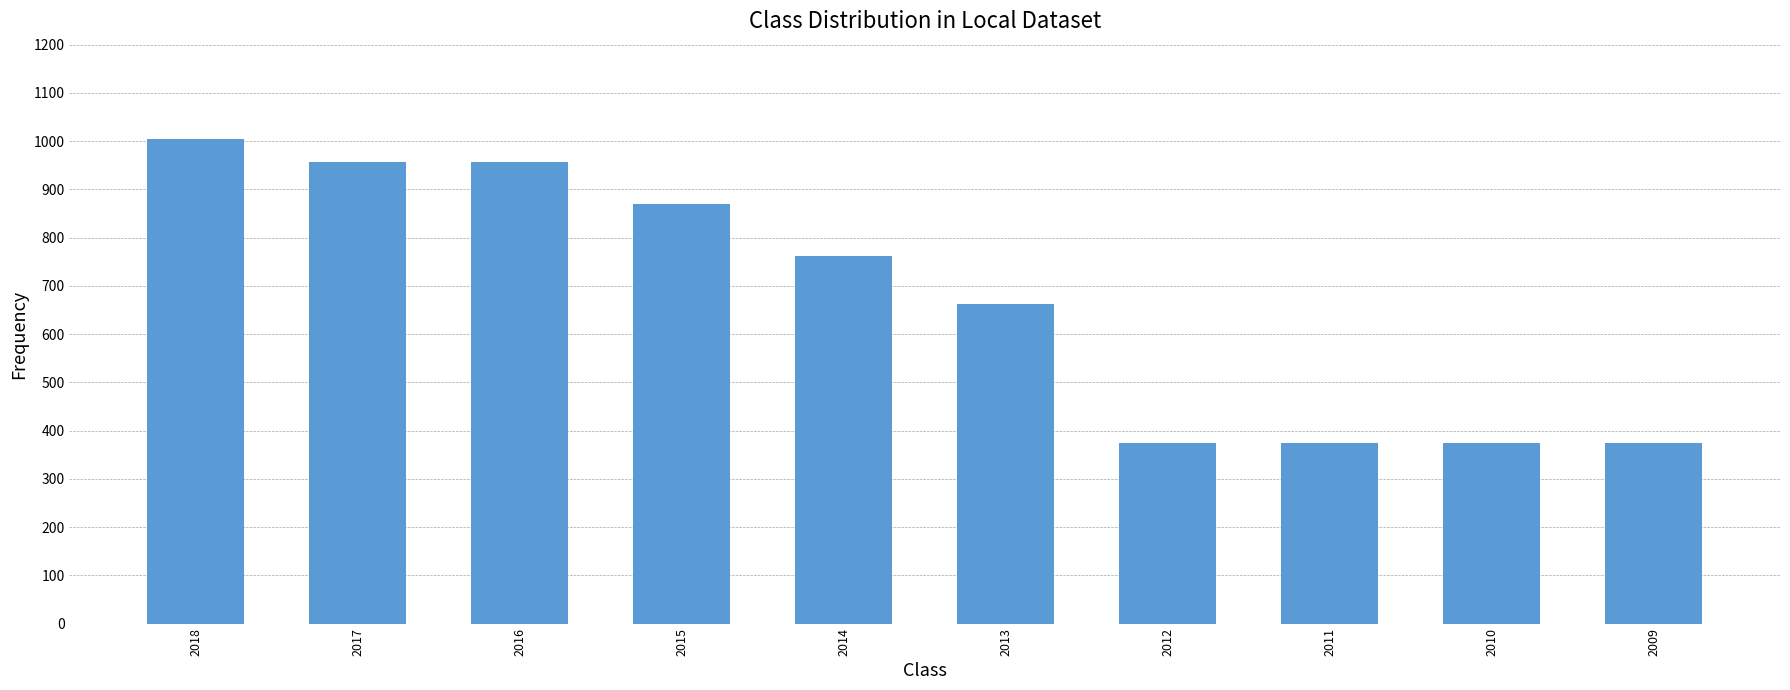

Are the bars horizontal?

No